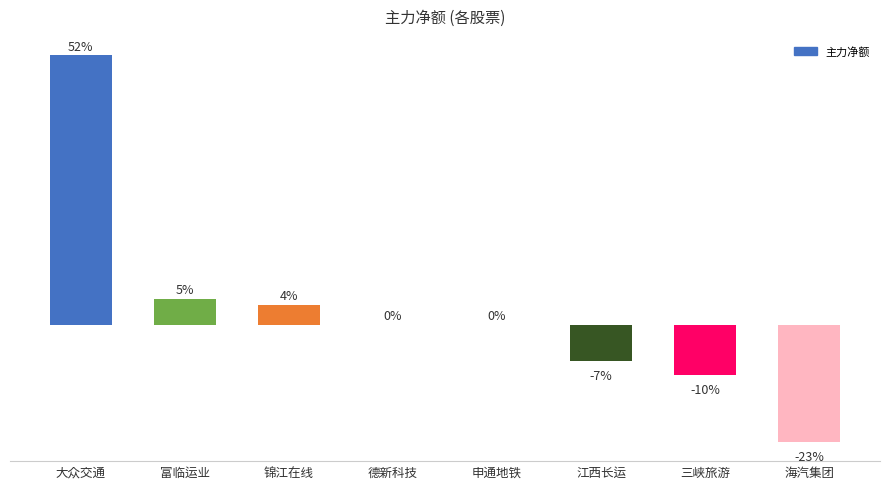

Rank the categories by value from lowest to highest.

海汽集团, 三峡旅游, 江西长运, 申通地铁, 德新科技, 锦江在线, 富临运业, 大众交通